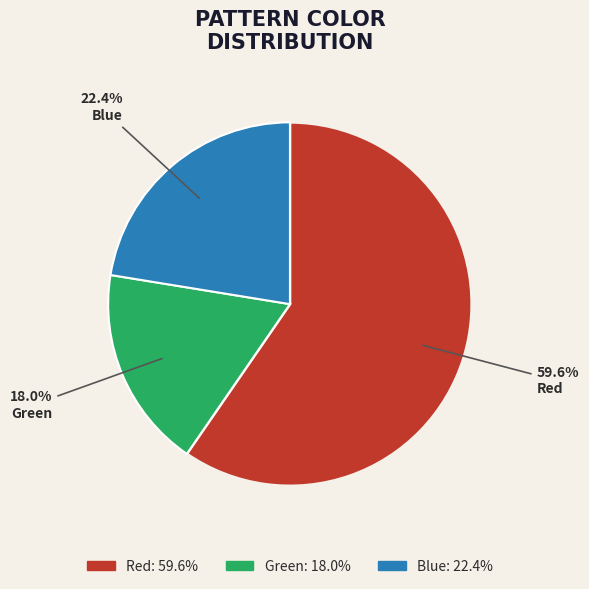

Rank the categories by value from lowest to highest.

Green, Blue, Red